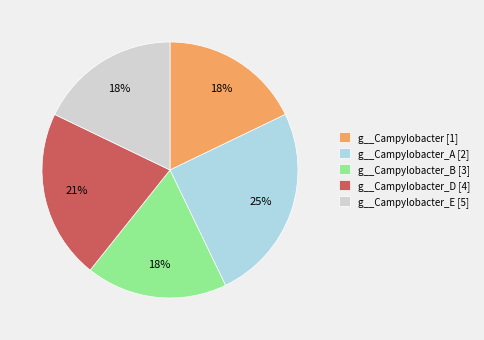

Is g__Campylobacter_D [4] the majority of the pie?

No